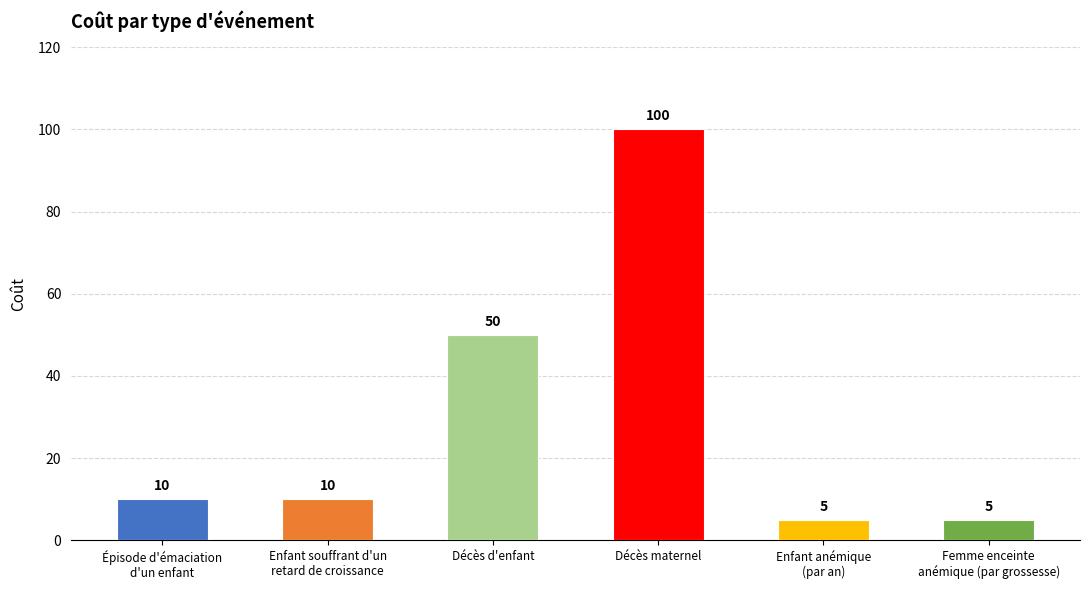

Between Enfant souffrant d'un
retard de croissance and Femme enceinte
anémique (par grossesse), which is larger?

Enfant souffrant d'un
retard de croissance